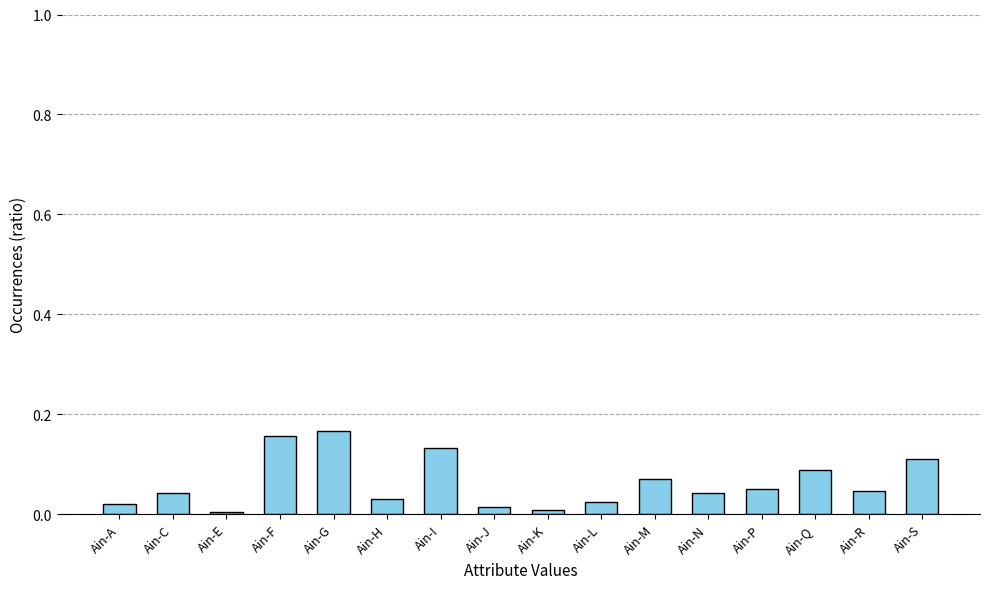

Between Ain-C and Ain-K, which is larger?

Ain-C